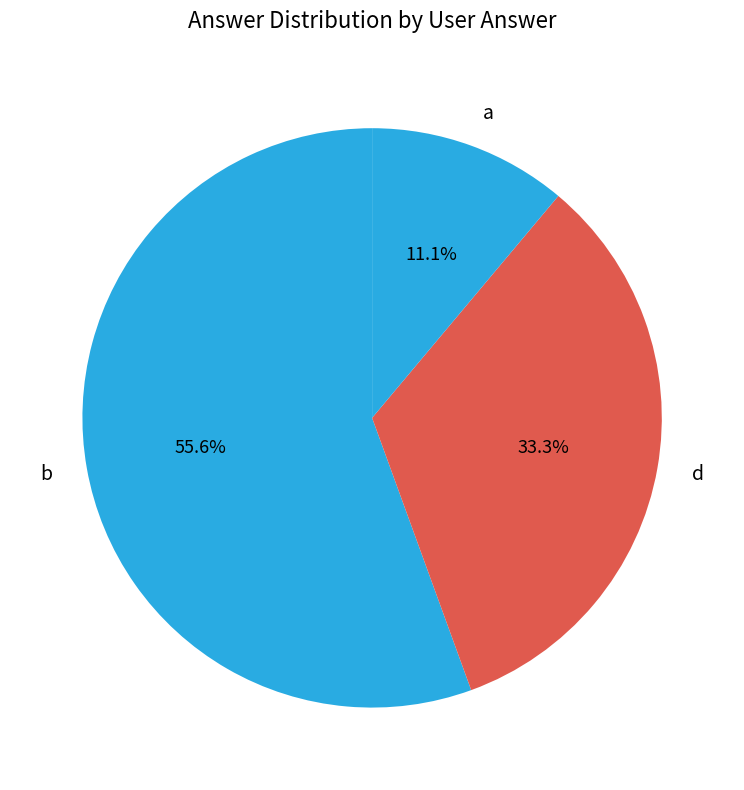

What portion of the pie excludes b?

44.4%